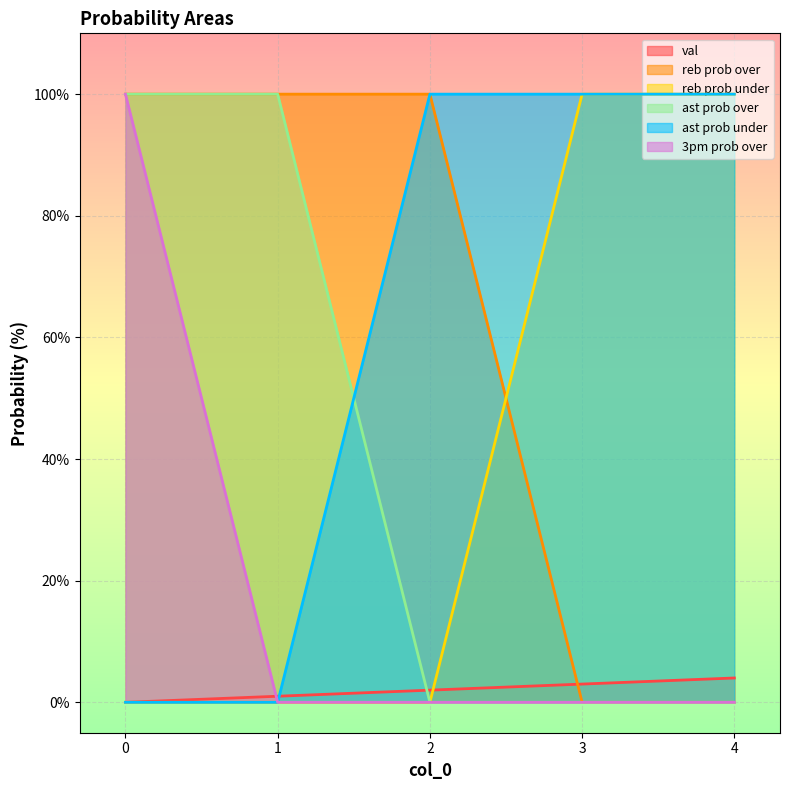

Between which two adjacent categories do reb prob under and reb prob over first intersect?

2 and 3